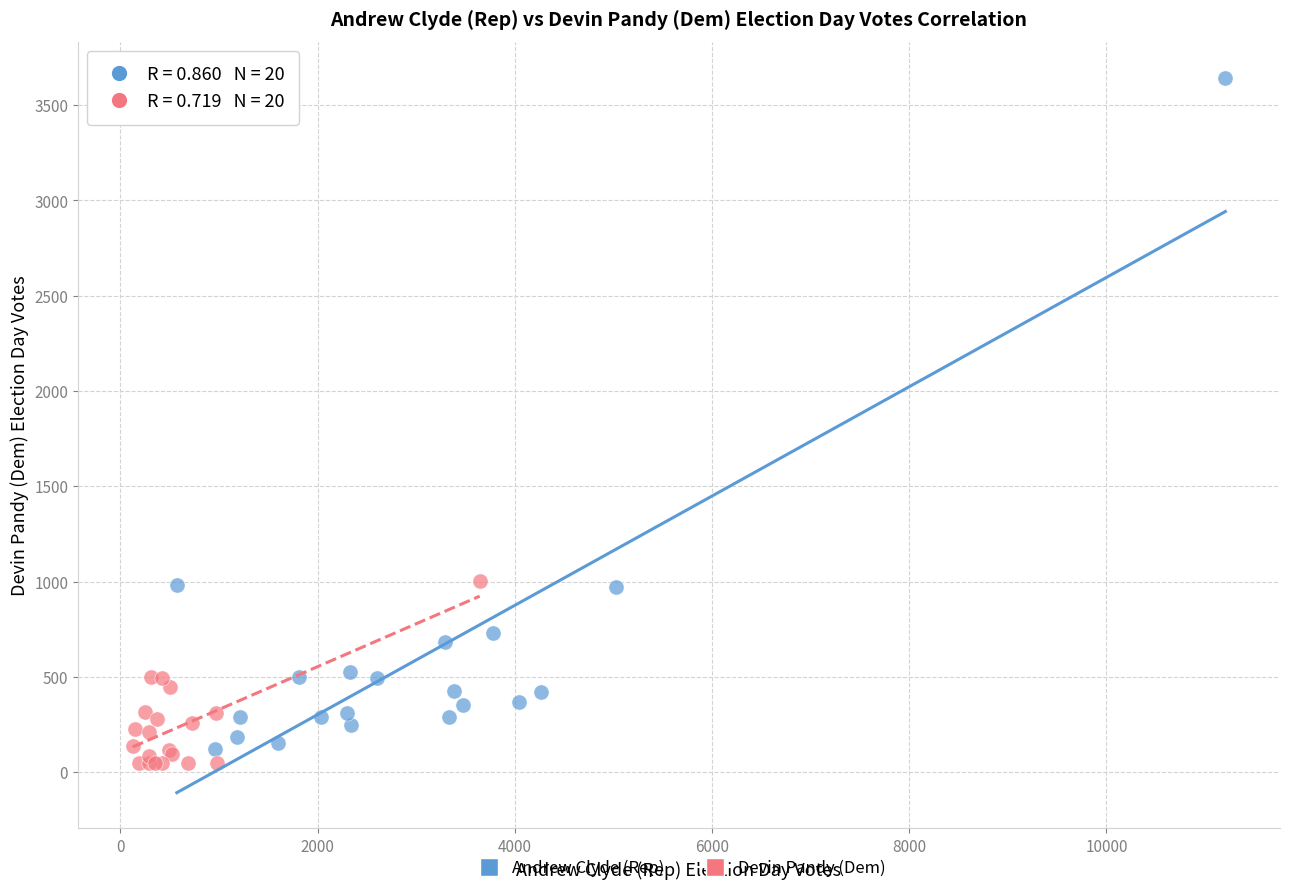

Which series has the largest Y range (max minus min)?

Andrew Clyde (Rep)